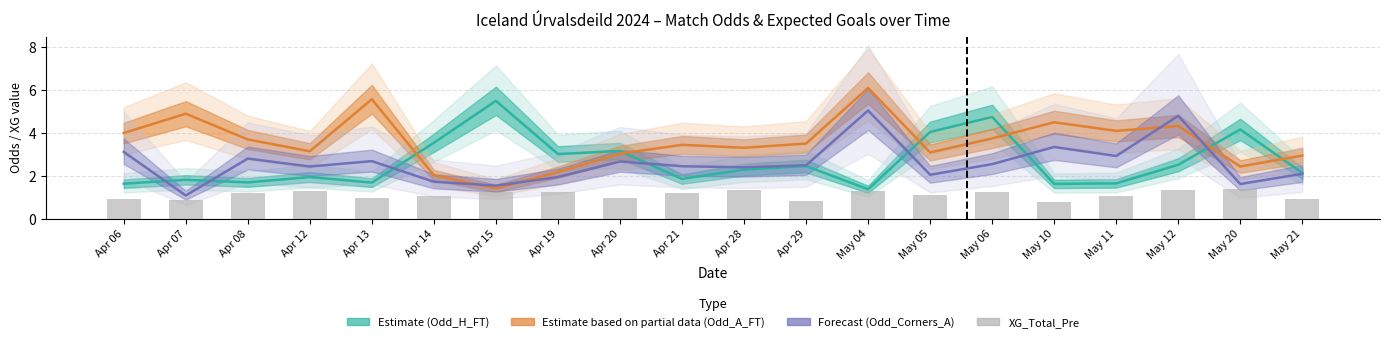

What is the approximate value of Odd_H_FT (Estimate) at May 10?

1.6